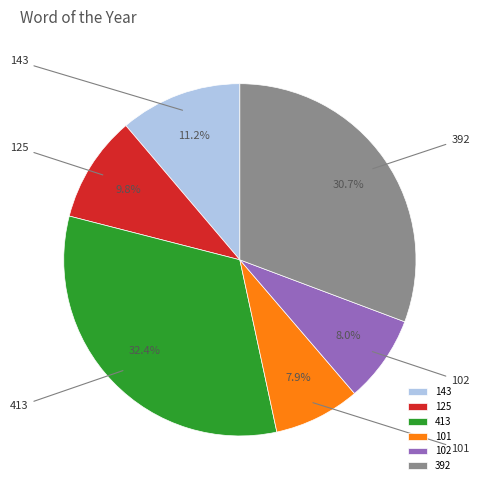

Do 413 and 143 together represent more than half of the pie?

No